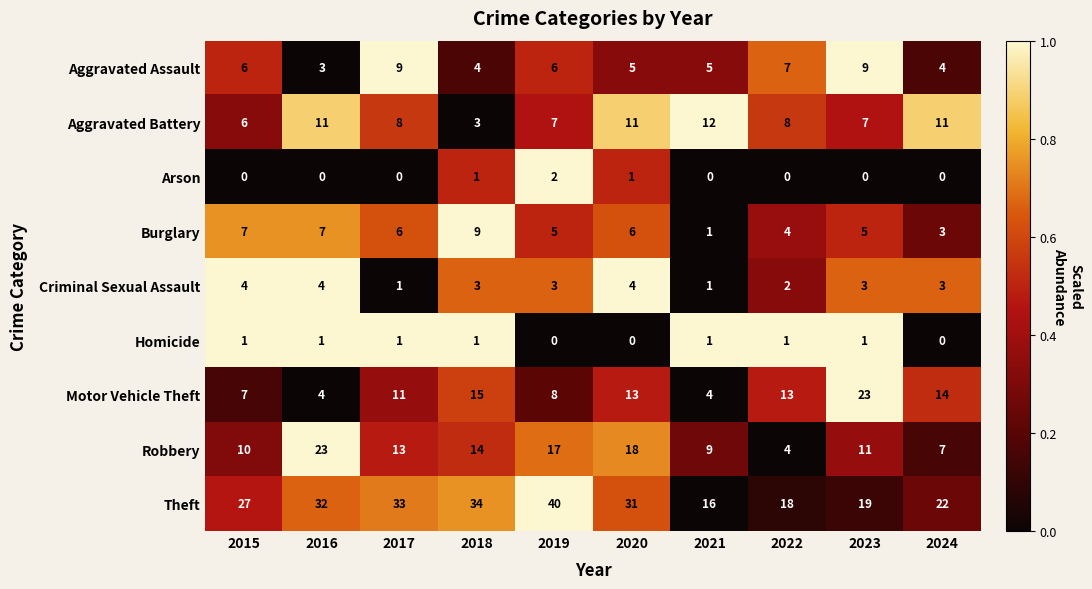

True or false: Criminal Sexual Assault has a value of 4 at 2015.

True